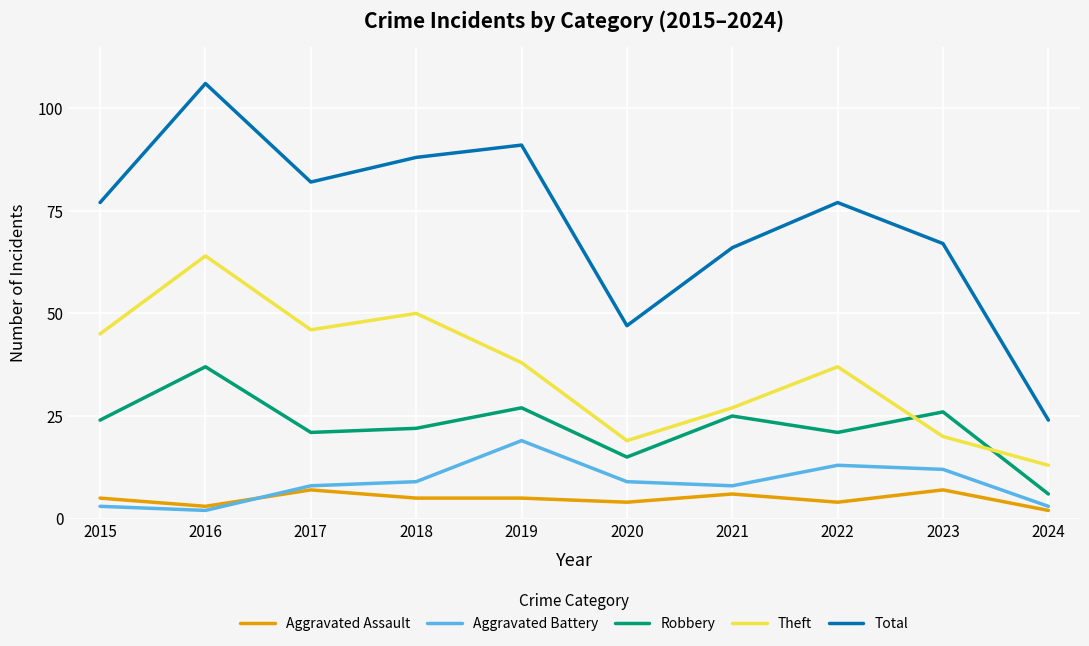

Where is the first local maximum for Aggravated Battery?

2019